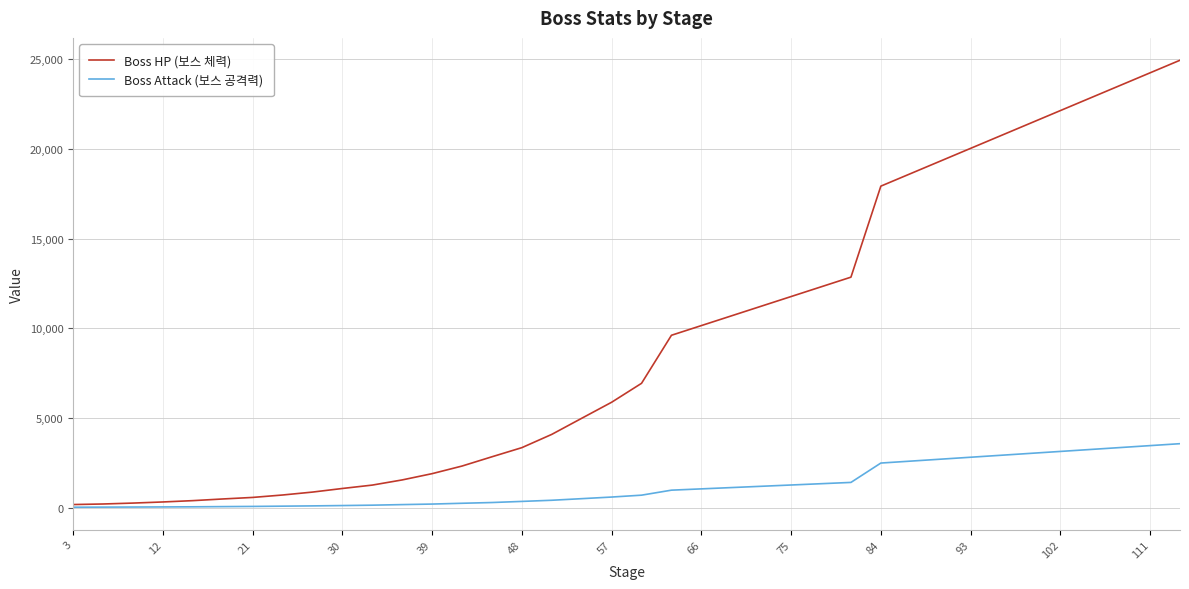

List the series in order of their overall mean, highest first.

Boss HP (보스 체력), Boss Attack (보스 공격력)